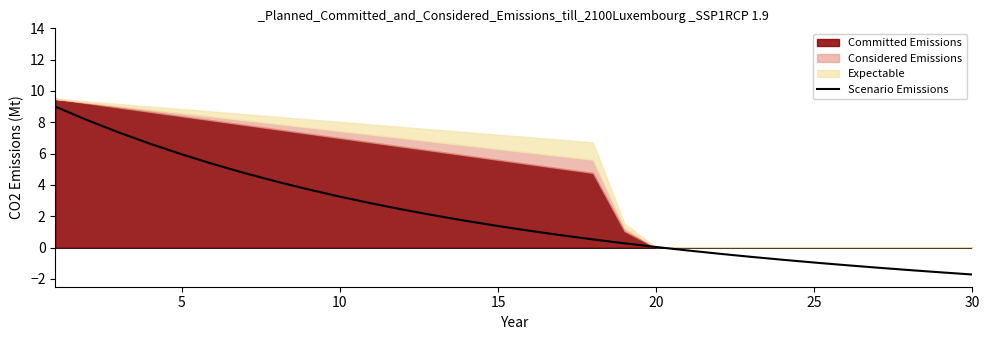

What is the average value?

2.0